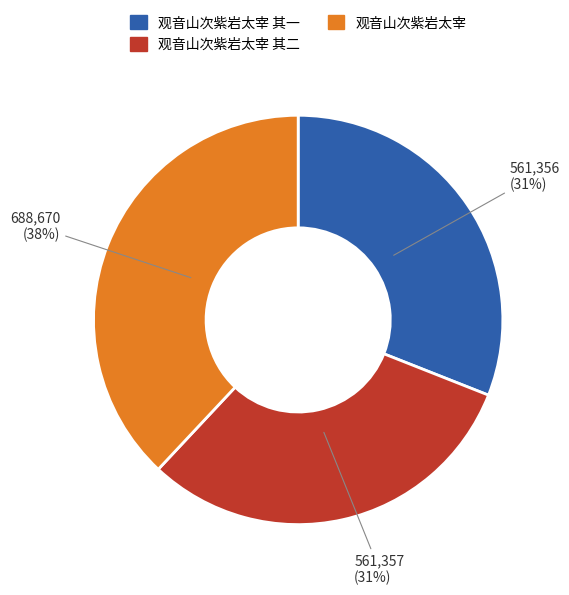

Is there any slice that represents more than half of the pie?

No